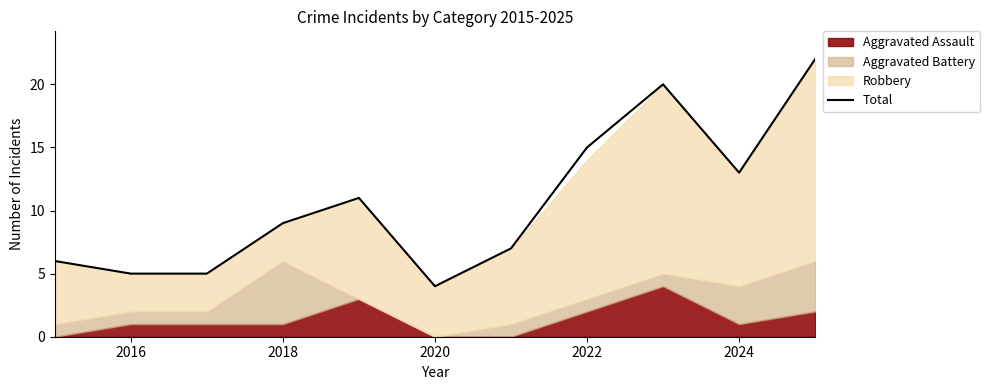

Reading right to left, list all the values displayed in this chart.

22	13	20	15	7	4	11	9	5	5	6